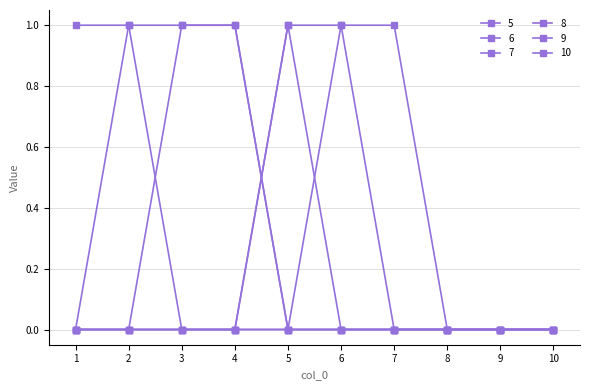

How many data points does each series have?

10